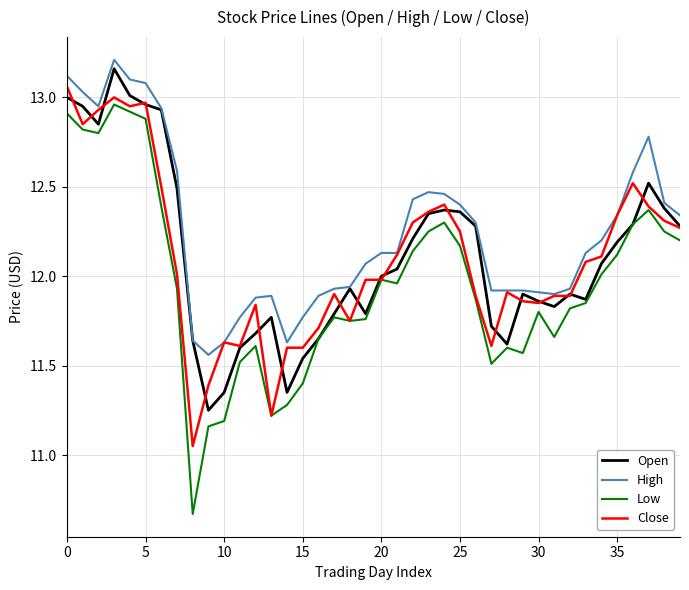

True or false: Low and High cross at least once.

False